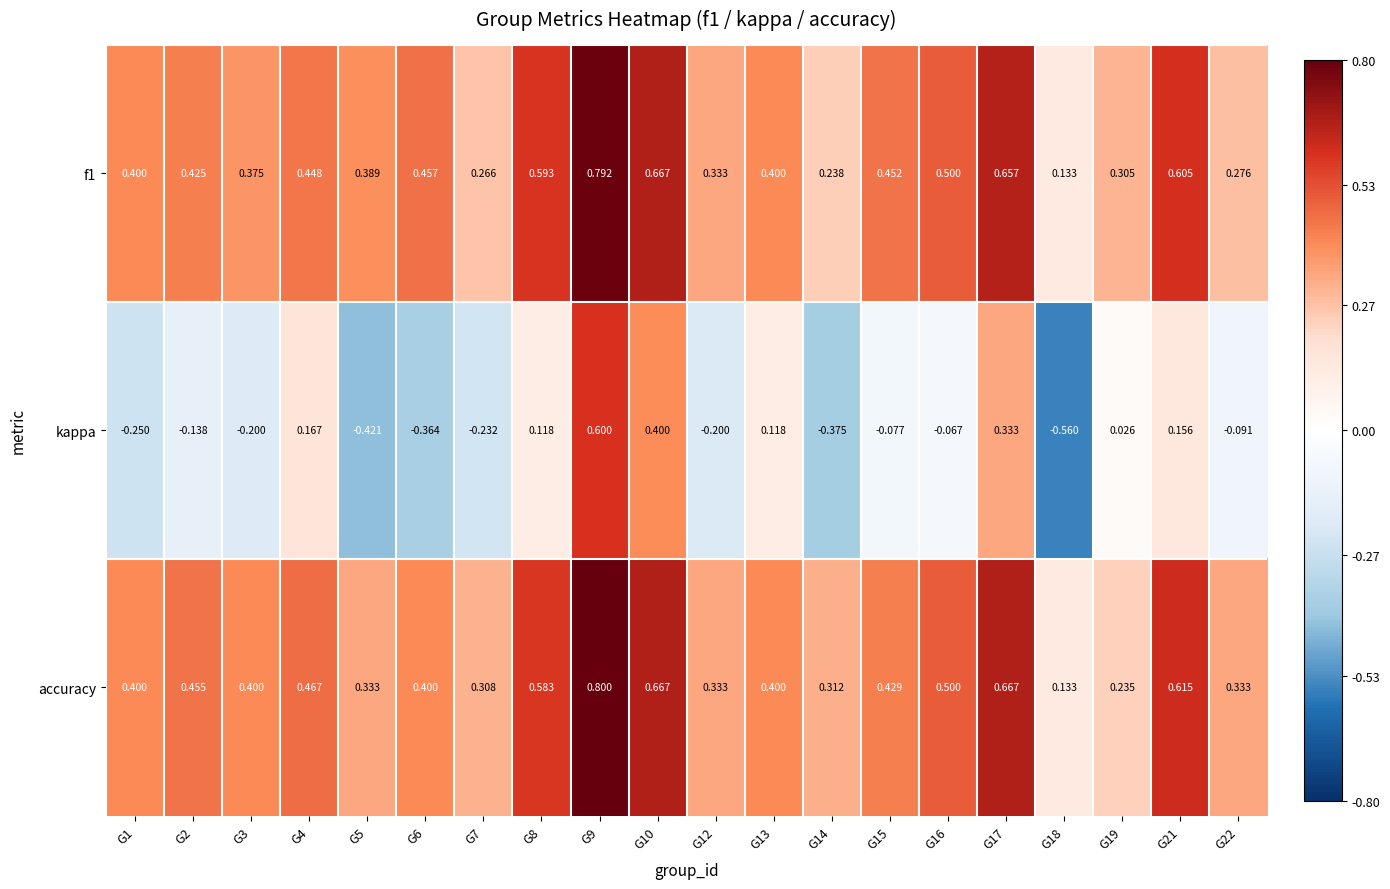

Between G4 and G14, which series saw the biggest shift?

kappa